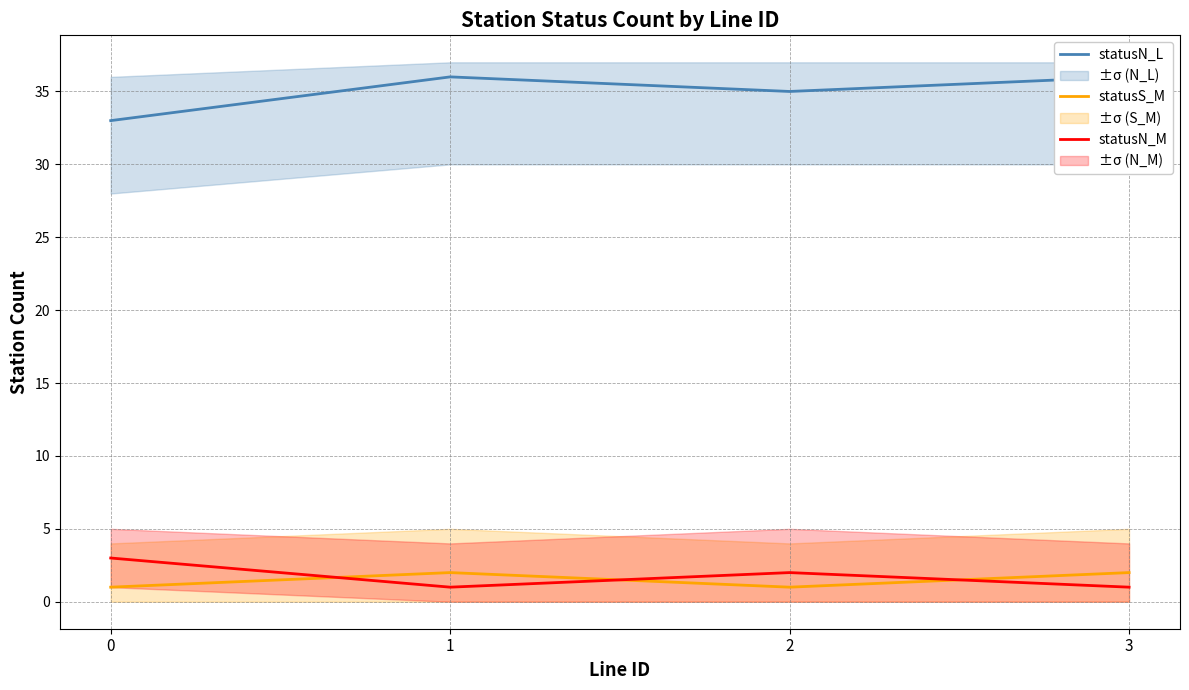

Reading left to right, transcribe all the data shown in this chart.

statusN_L: 33	36	35	36
statusS_M: 1	2	1	2
statusN_M: 3	1	2	1